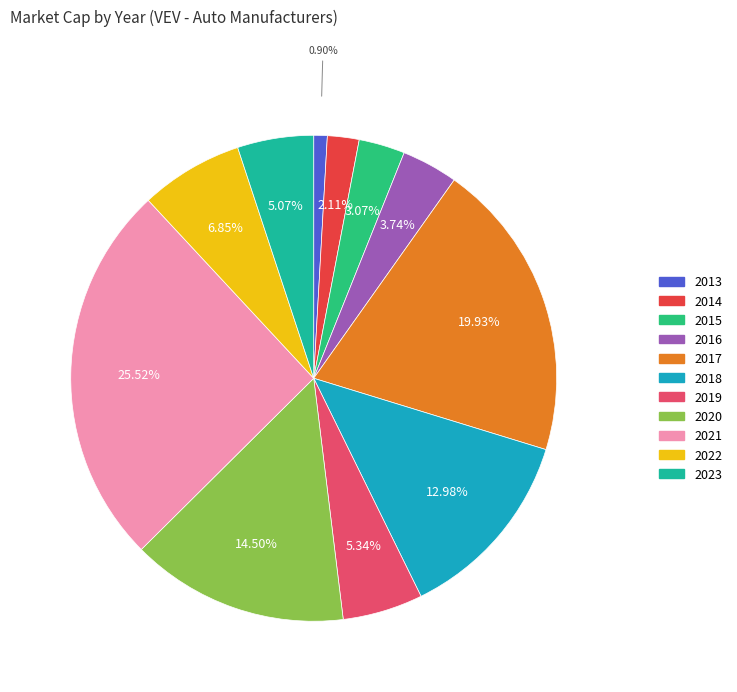

What is the change in value from 2016 to 2021?

+209104451.9